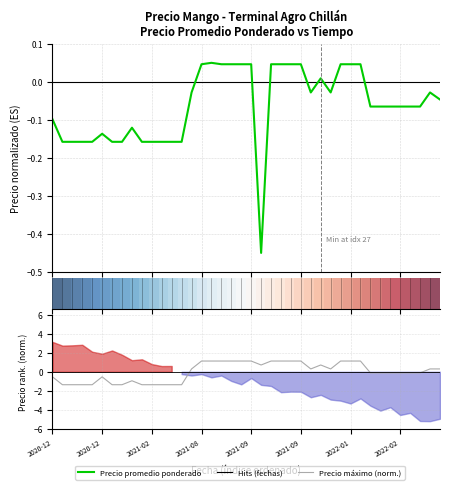

What is the sum of the Precio promedio ponderado values at 39 and 10?

-0.2